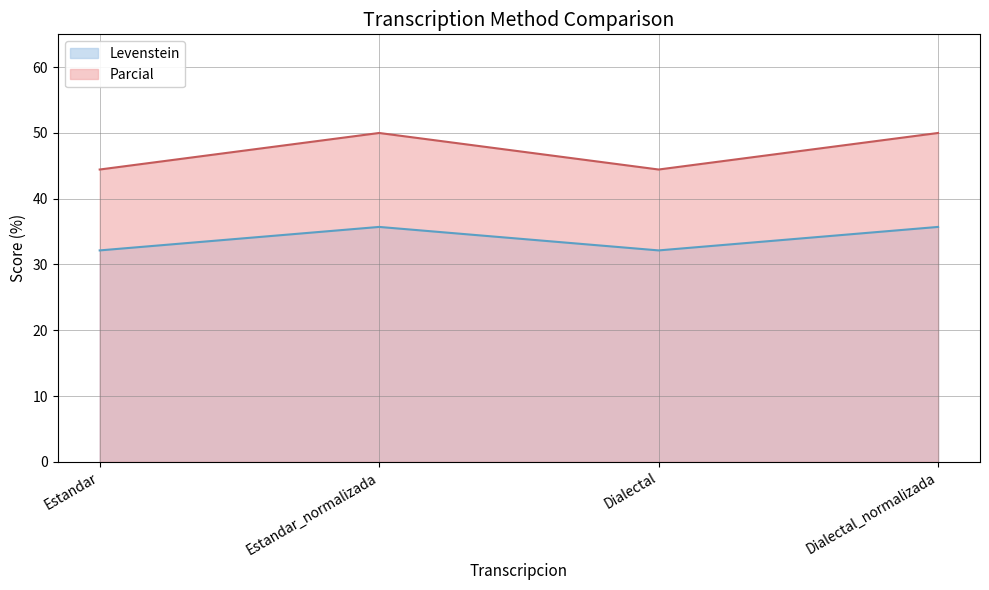

How many categories are shown in the chart?

4